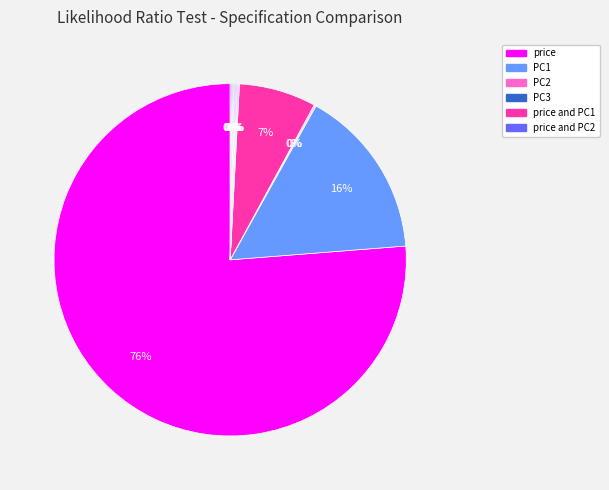

Is there a majority slice in this chart?

Yes